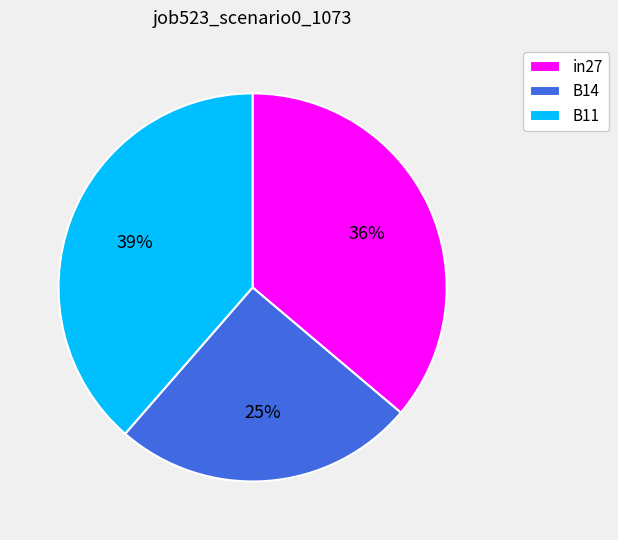

Does B11 account for over 50% of the chart?

No